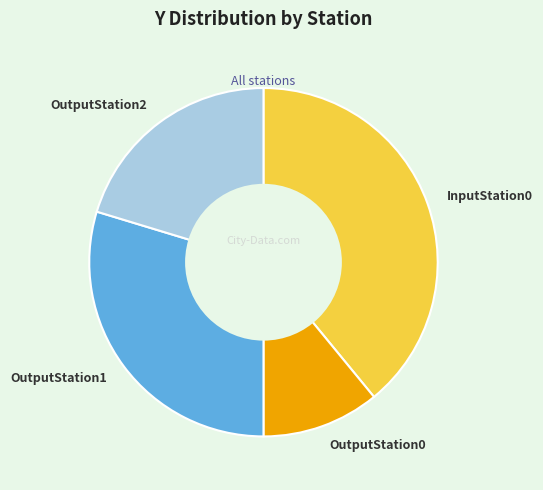

How many segments does this pie chart have?

4